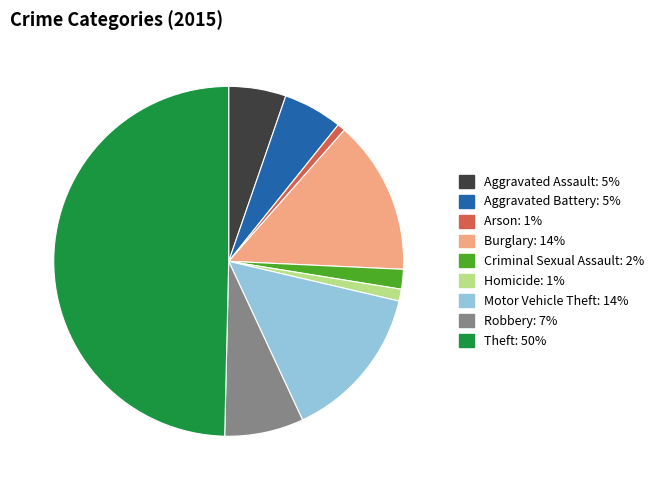

What is the ratio of the value at Aggravated Assault to the value at Criminal Sexual Assault?

2.9